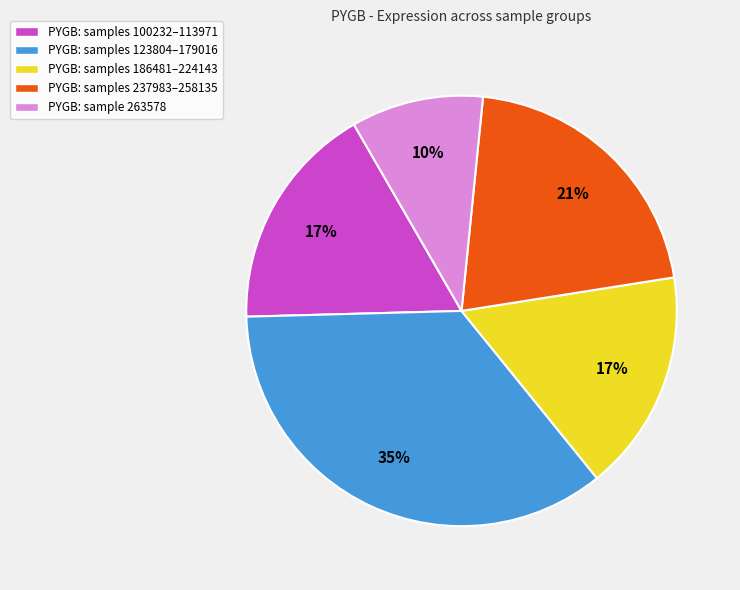

Combined, do PYGB: samples 100232–113971 and PYGB: sample 263578 account for over 50%?

No